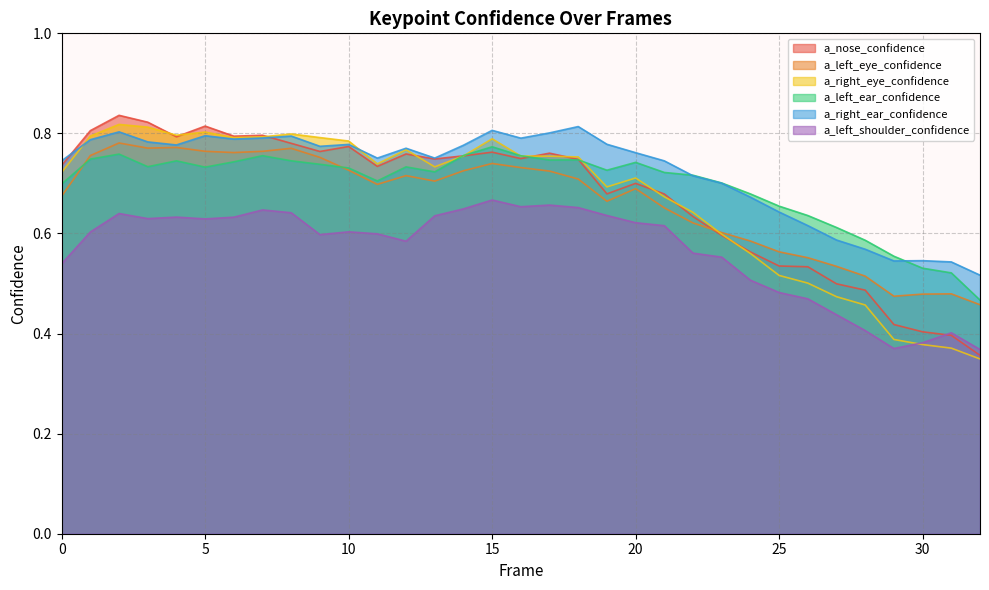

List the series in order of their peak value, lowest first.

a_left_shoulder_confidence, a_left_ear_confidence, a_left_eye_confidence, a_right_ear_confidence, a_right_eye_confidence, a_nose_confidence